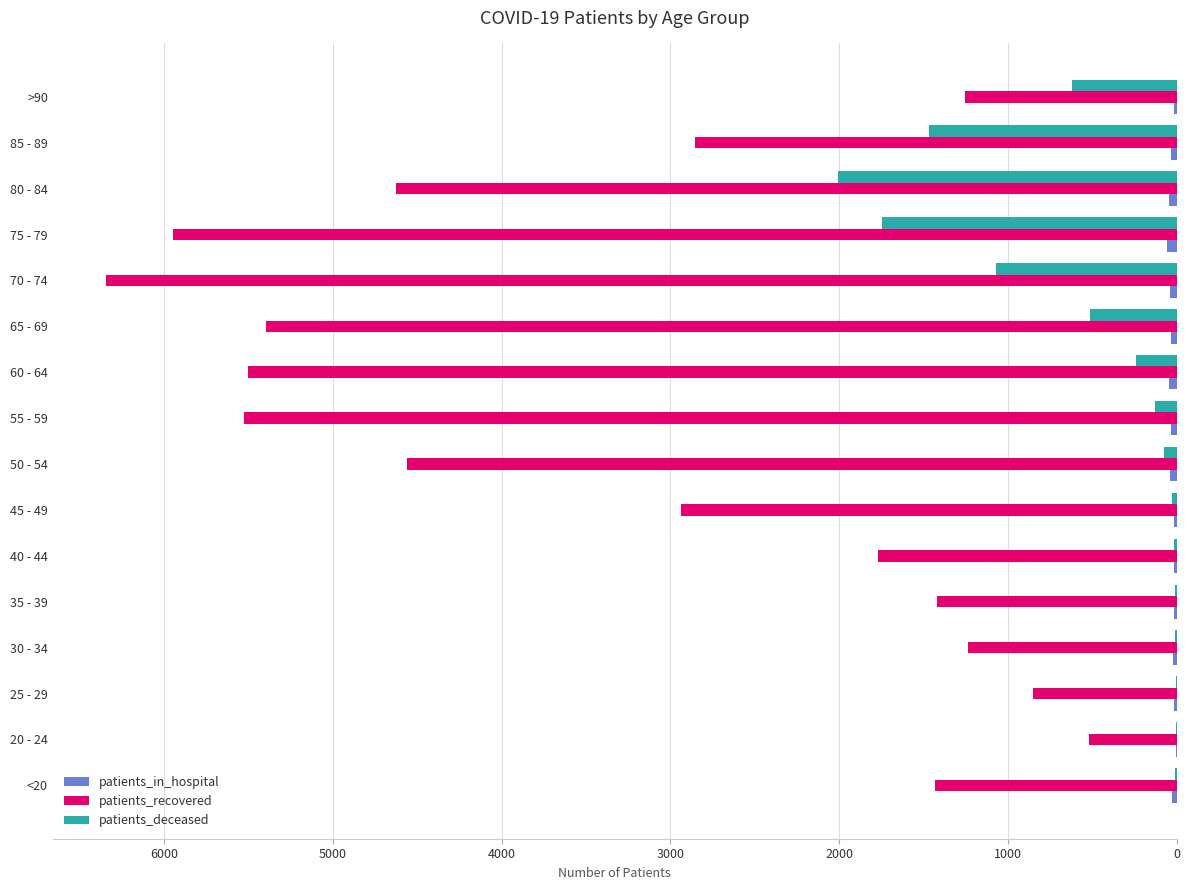

Which category has the highest value across all series?

70 - 74